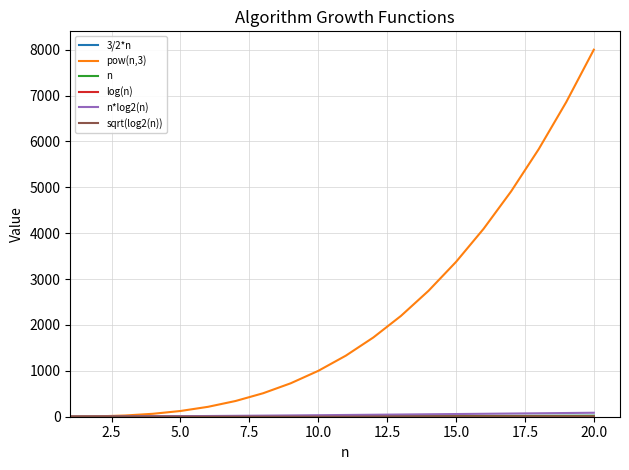

Reading left to right, what are all the values shown in this chart?

3/2*n: 1.0	2.0	3.0	4.0	5.0	6.0	7.0	8.0	9.0	10.0	11.0	12.0	13.0	14.0	15.0	16.0	17.0	18.0	19.0	20.0
pow(n,3): 1.0	8.0	27.0	64.0	125.0	216.0	343.0	512.0	729.0	1000.0	1331.0	1728.0	2197.0	2744.0	3375.0	4096.0	4913.0	5832.0	6859.0	8000.0
n: 1.0	2.0	3.0	4.0	5.0	6.0	7.0	8.0	9.0	10.0	11.0	12.0	13.0	14.0	15.0	16.0	17.0	18.0	19.0	20.0
log(n): 0.0	0.7	1.1	1.4	1.6	1.8	1.9	2.1	2.2	2.3	2.4	2.5	2.6	2.6	2.7	2.8	2.8	2.9	2.9	3.0
n*log2(n): 0.0	2.0	4.8	8.0	11.6	15.5	19.6	24.0	28.5	33.2	38.0	43.0	48.1	53.3	58.6	64.0	69.5	75.1	80.7	86.4
sqrt(log2(n)): 0.0	1.0	1.3	1.4	1.5	1.6	1.7	1.7	1.8	1.8	1.9	1.9	1.9	1.9	2.0	2.0	2.0	2.0	2.1	2.1